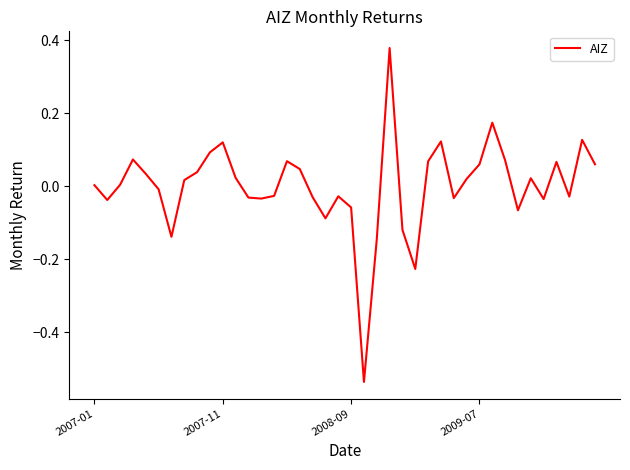

Does the chart have visible grid lines?

No